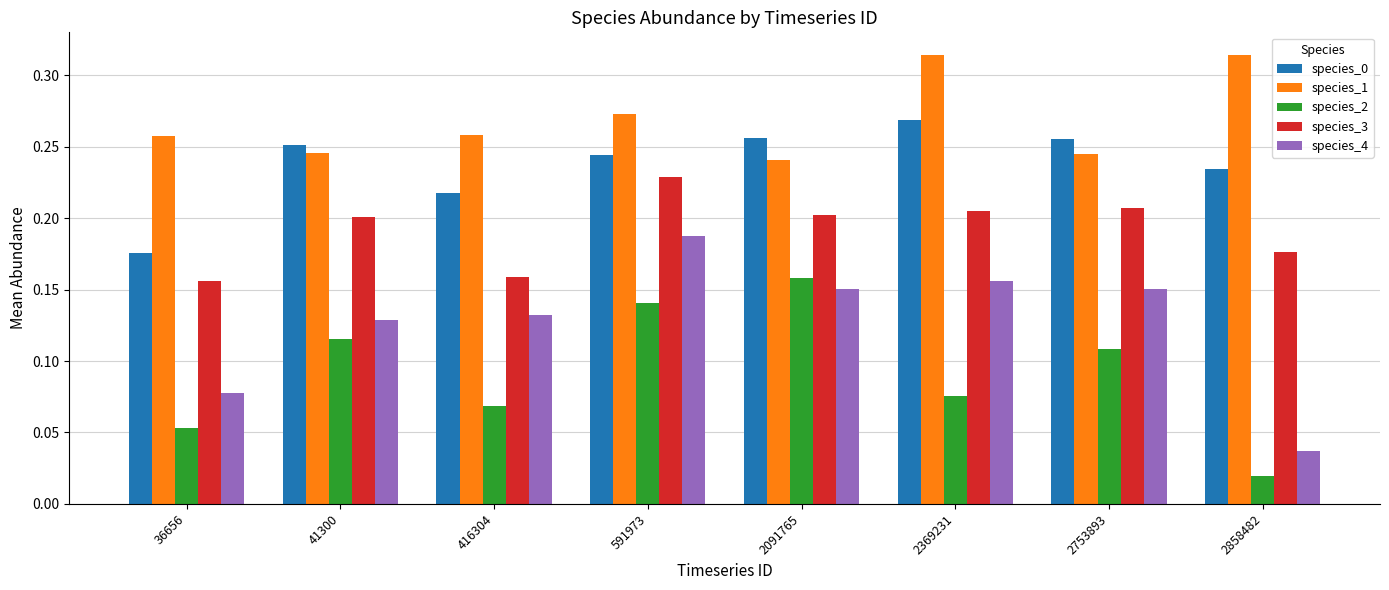

Count the number of categories in the chart.

8